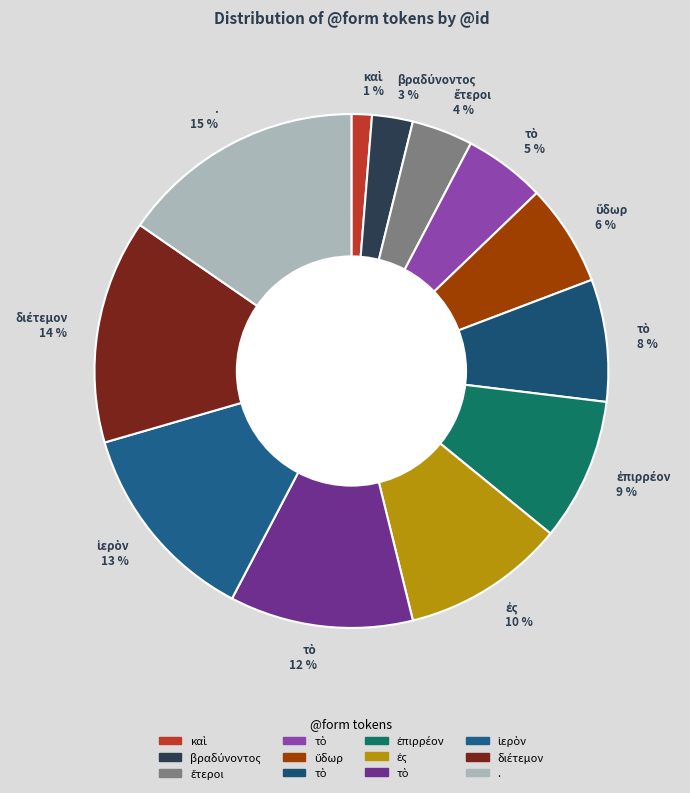

Does any single category account for the majority?

No